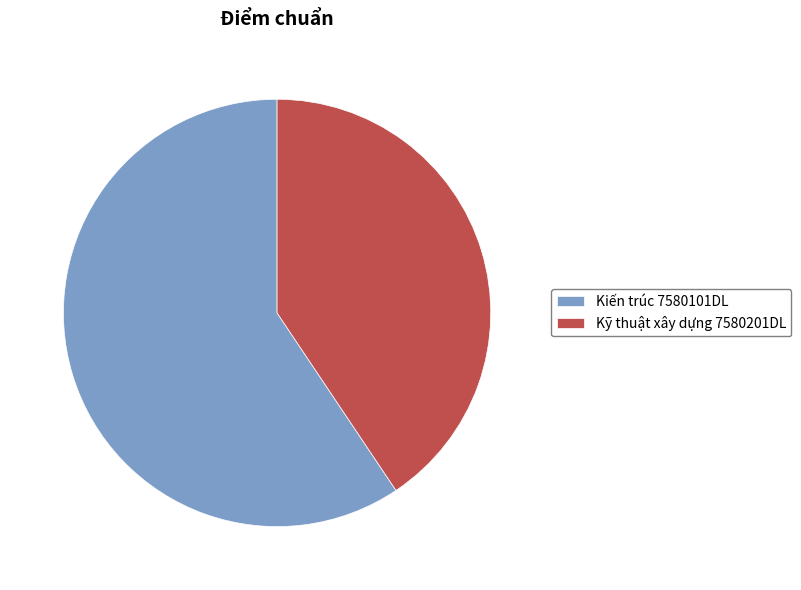

Which category accounts for the majority?

Kiến trúc 7580101DL